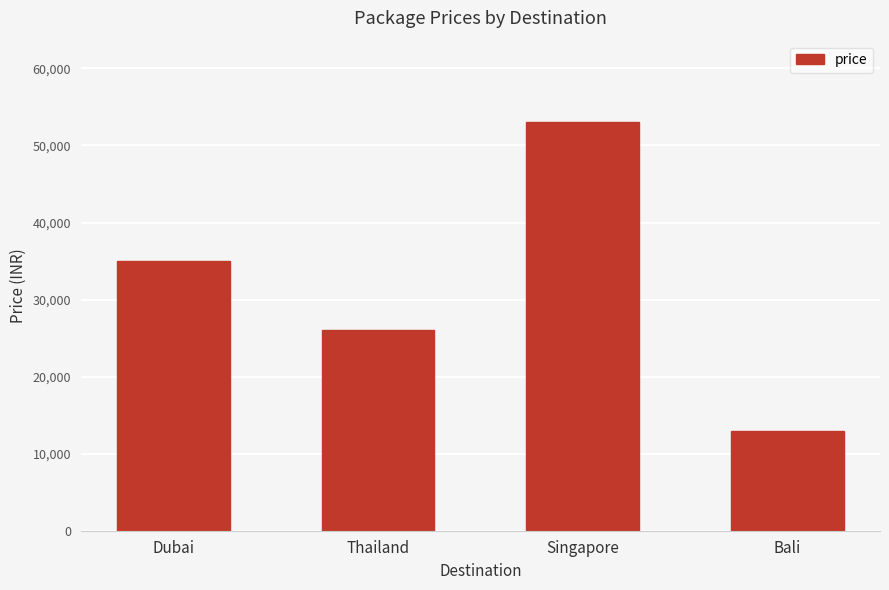

What is the sum of all values?

126996